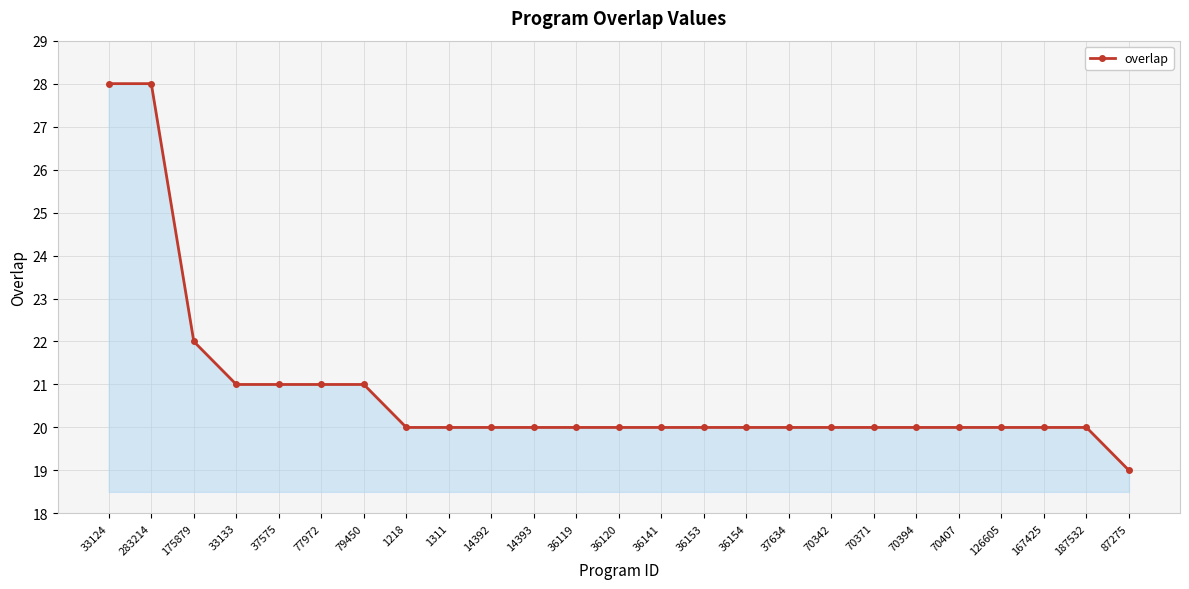

What is the label of the 22nd point from the left?

126605